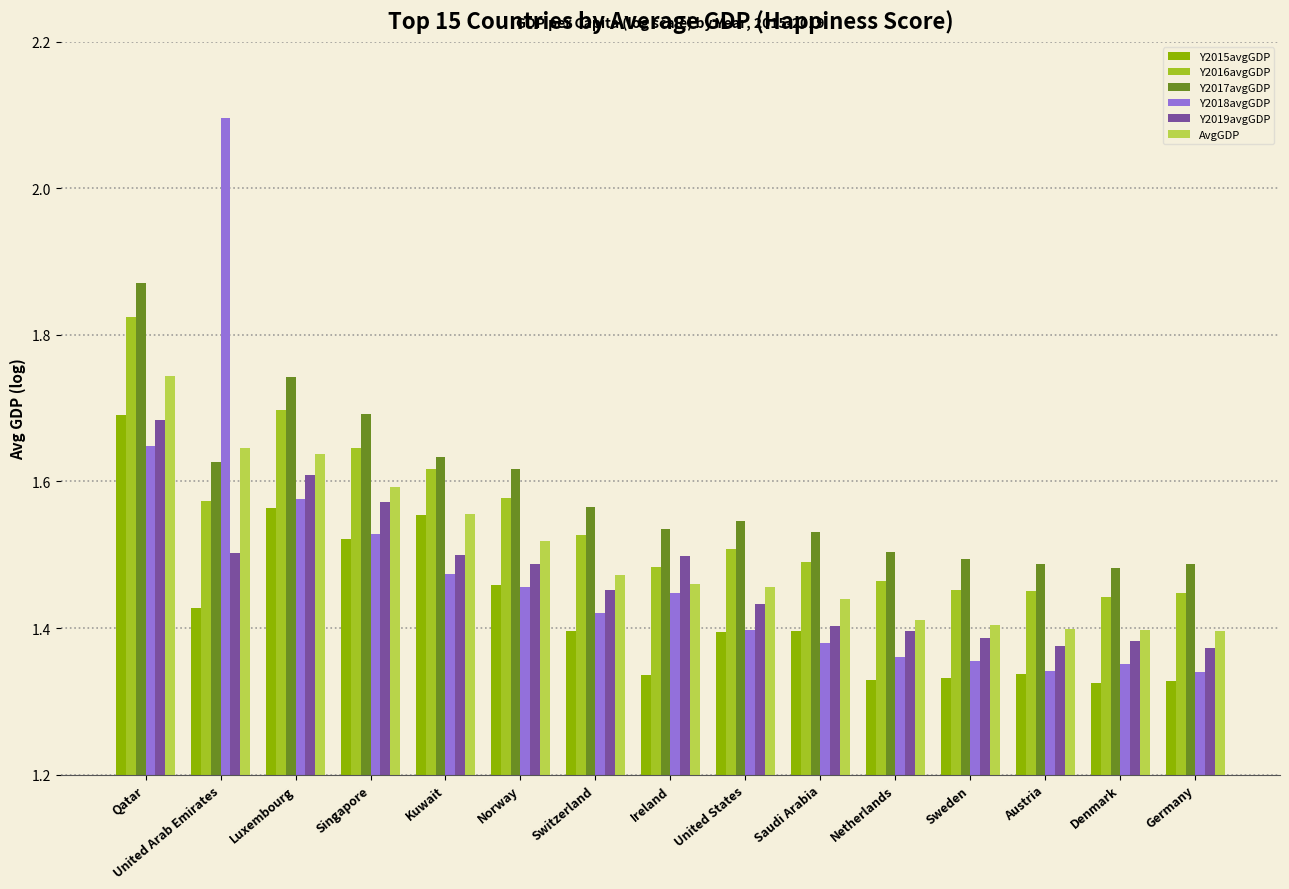

True or false: Y2018avgGDP has a value of 2.1 at Kuwait.

False